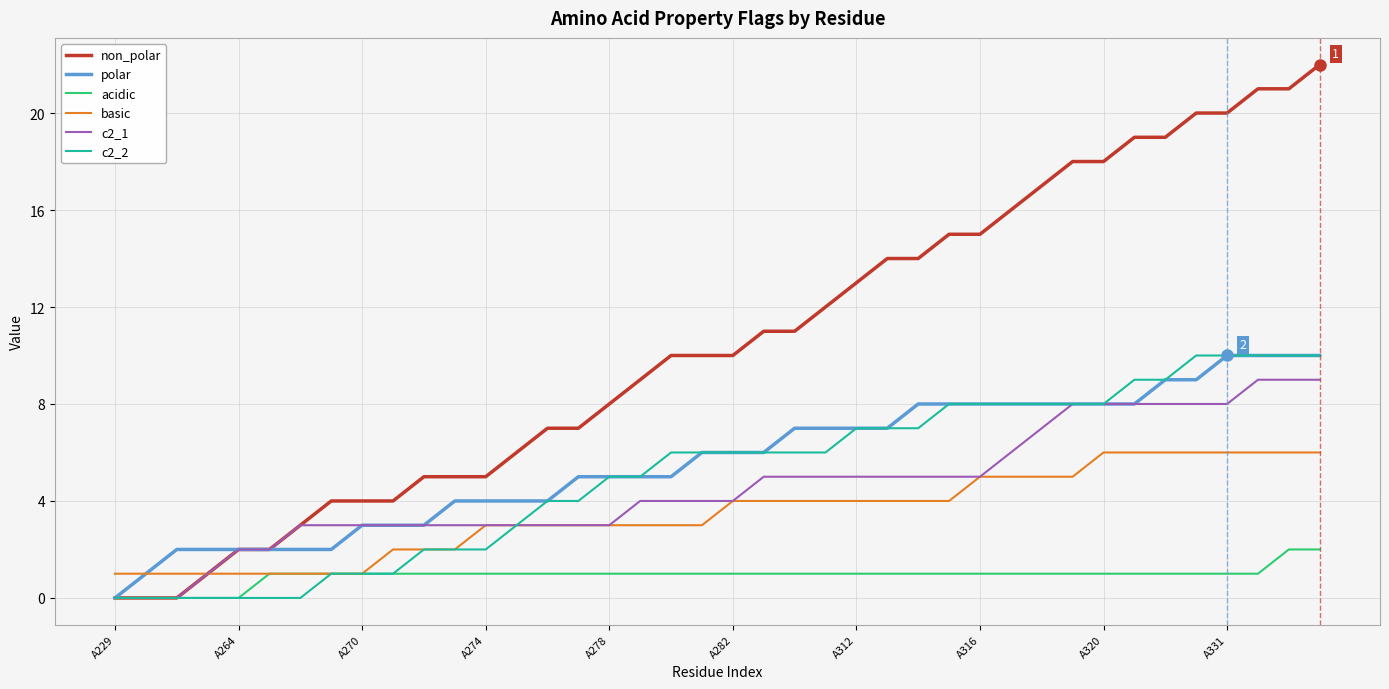

Which series has the widest spread of values?

non_polar